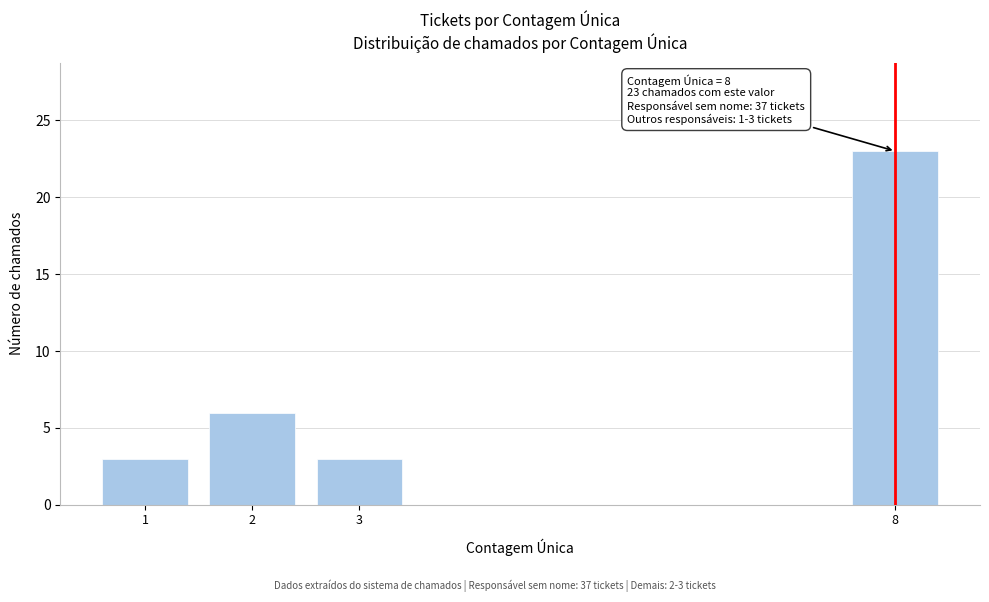

Reading left to right, transcribe all the data shown in this chart.

1=3	2=6	3=3	8=23